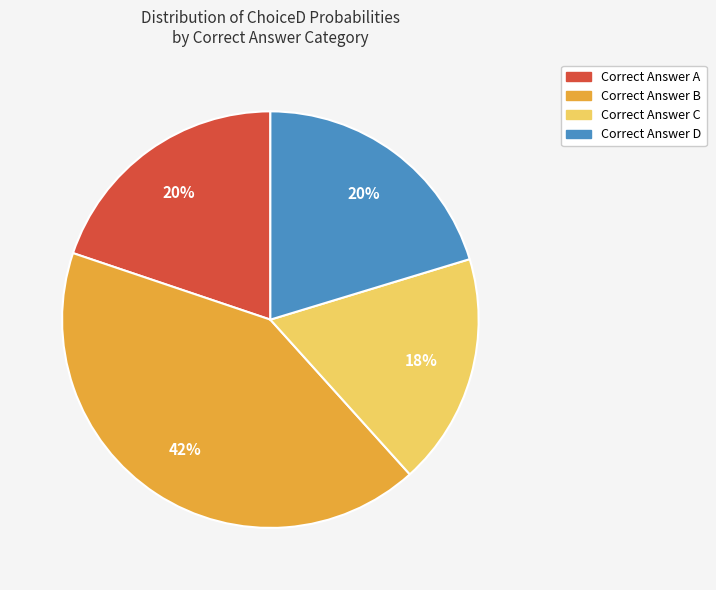

Count the number of slices in the pie.

4